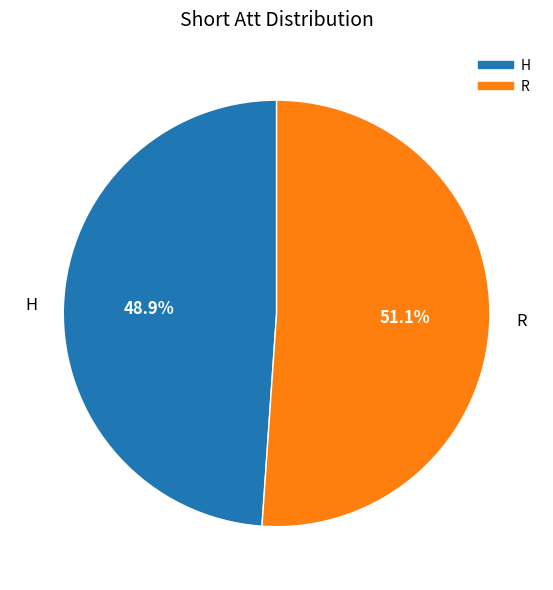

Which has a higher value, R or H?

R